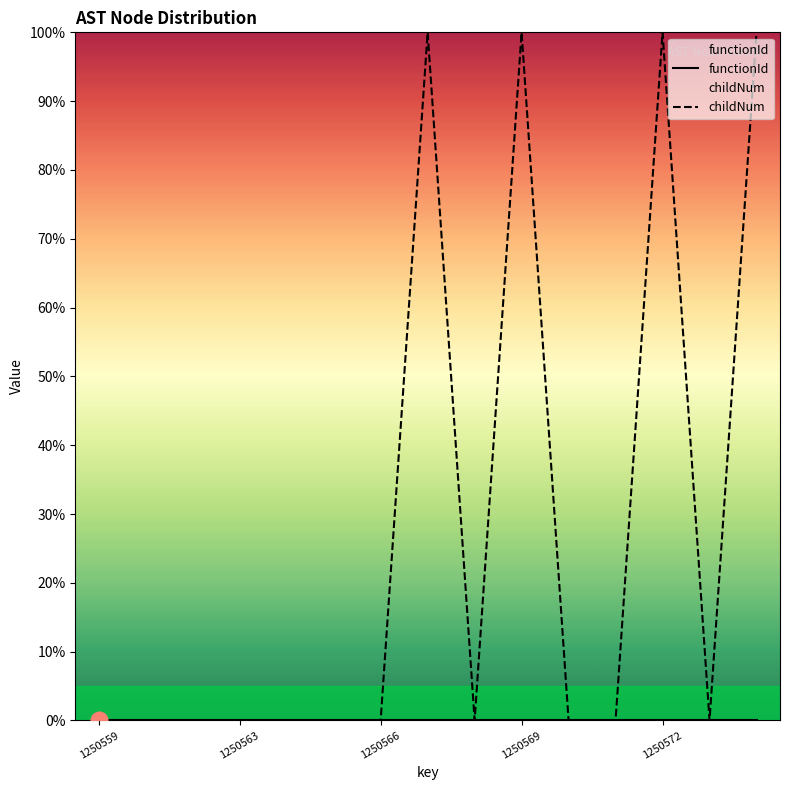

At which category does childNum reach its first local valley?

8